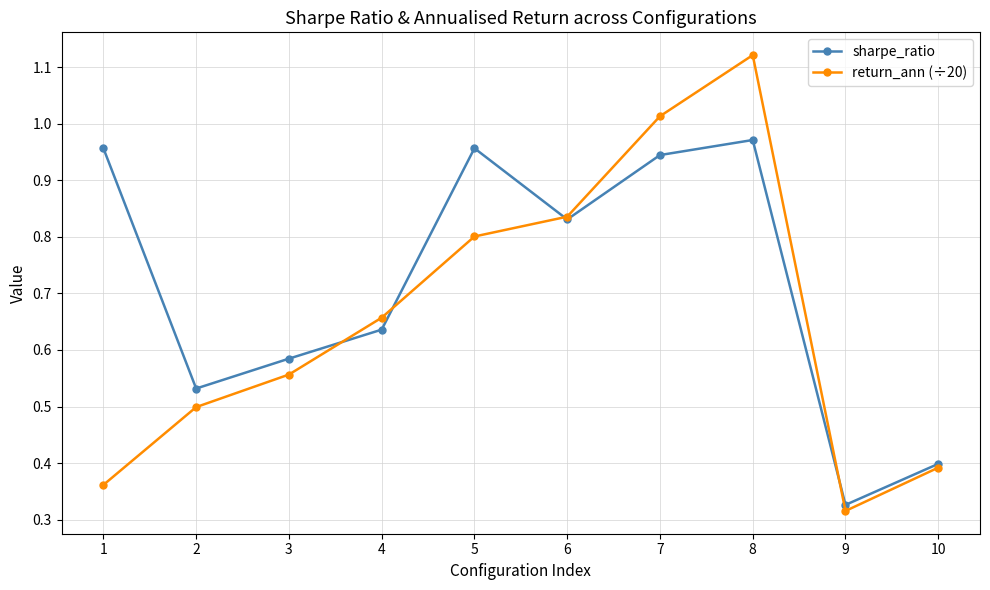

At 7, list the series in order from largest to smallest.

return_ann (÷20), sharpe_ratio